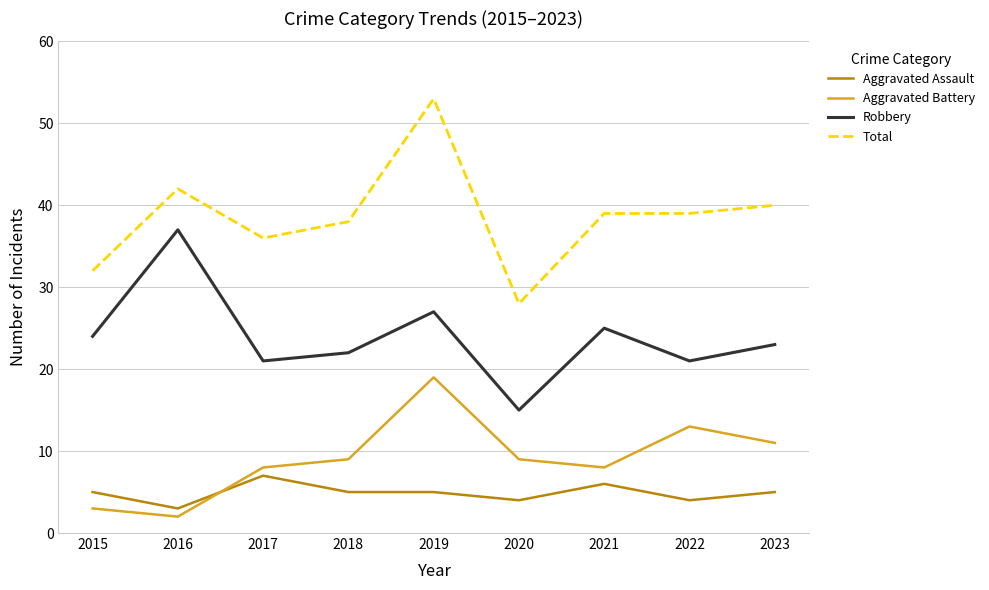

Rank the series by their maximum value, from highest to lowest.

Total, Robbery, Aggravated Battery, Aggravated Assault